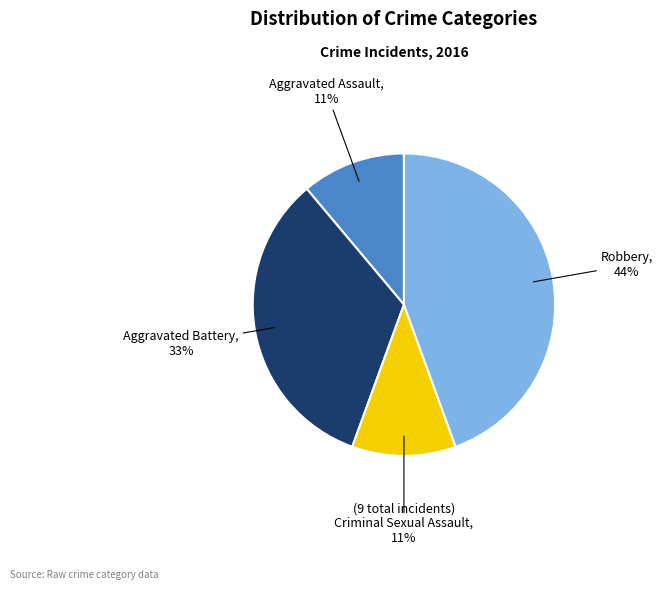

To the nearest percent, what is the average slice percentage?

25%